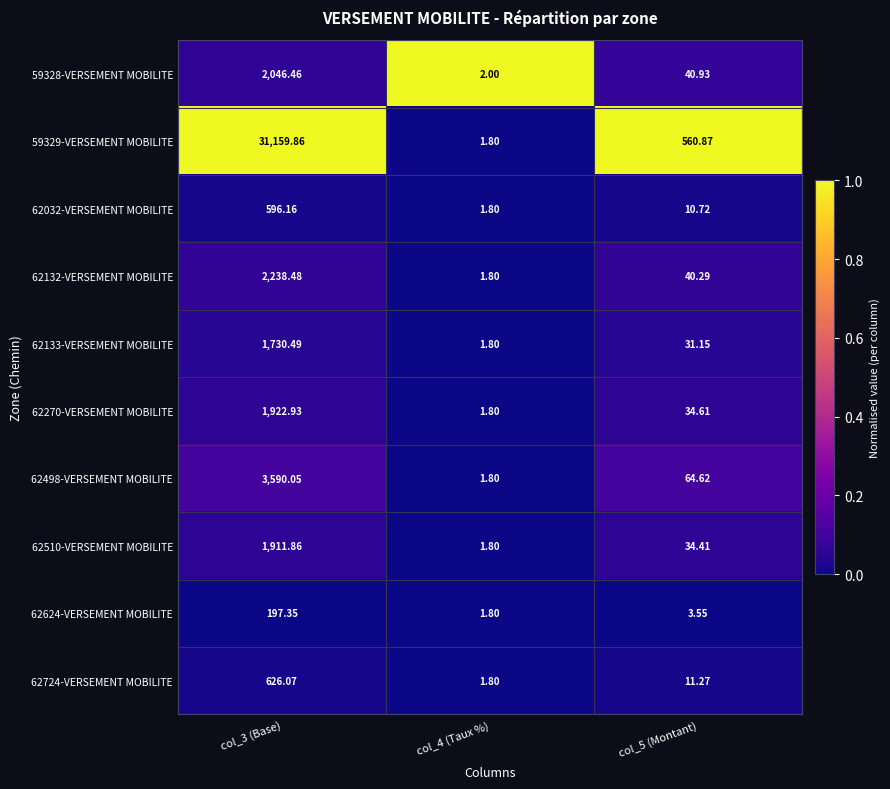

Is the value of 59329-VERSEMENT MOBILITE at col_5 (Montant) greater than the value of 62510-VERSEMENT MOBILITE at col_3 (Base)?

No